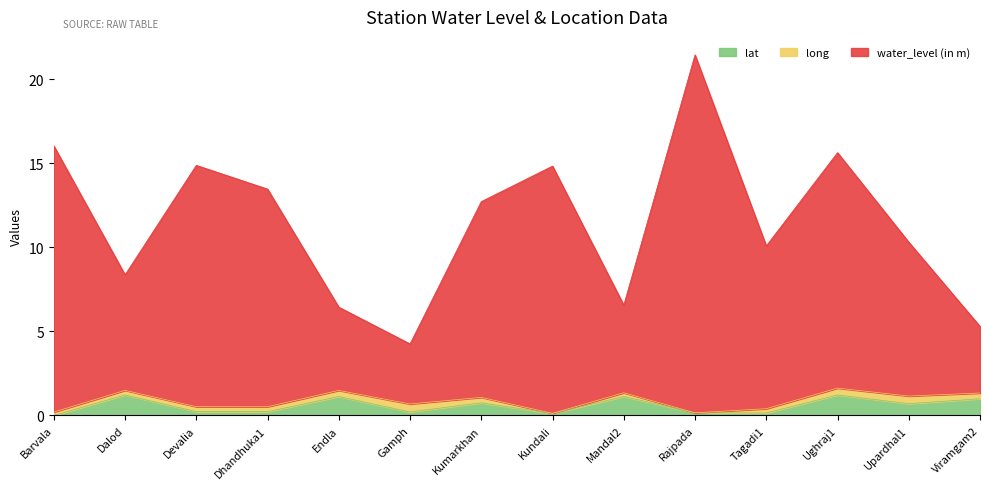

Which category has the highest value across all series?

Rajpada